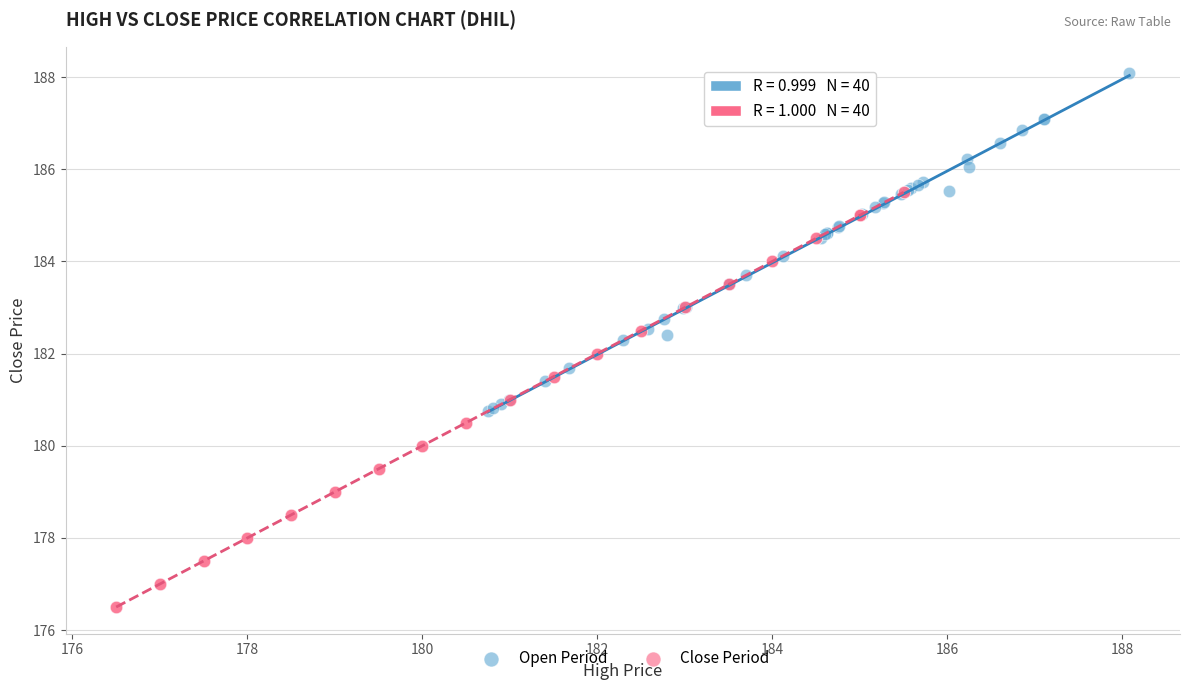

What are all the series names shown in the legend?

Open Period, Close Period